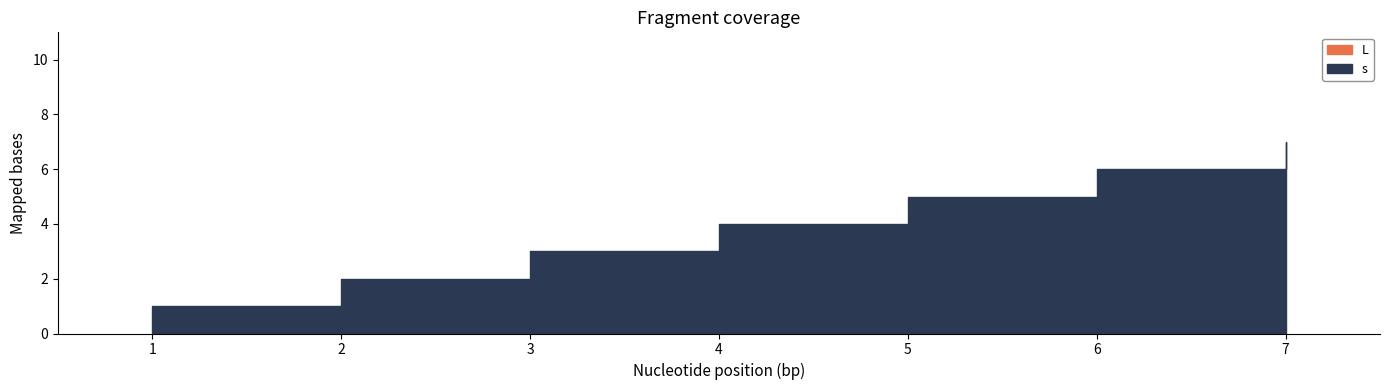

True or false: L and s cross at least once.

False